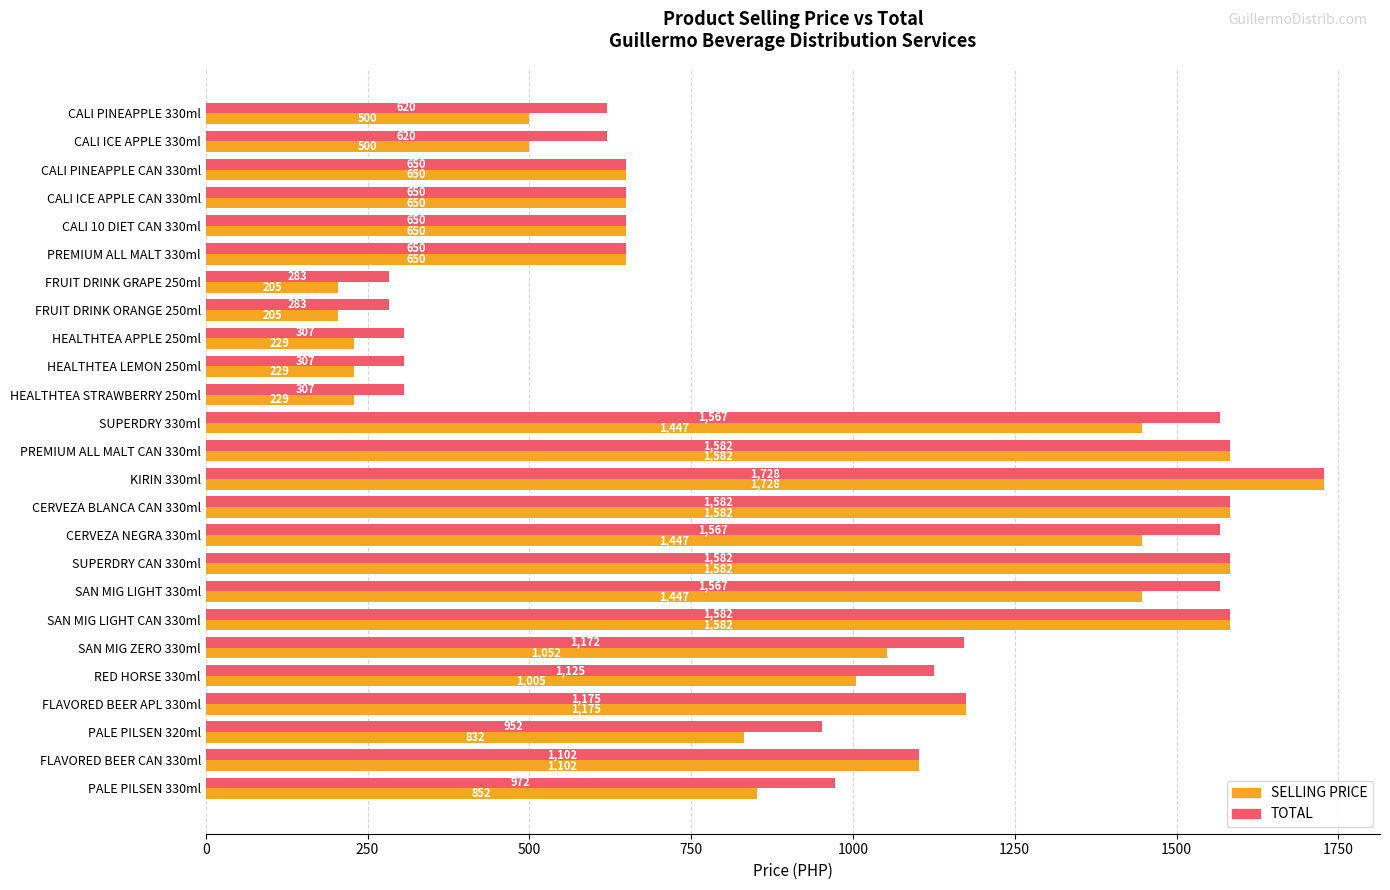

The TOTAL series shows 1022 at CALI PINEAPPLE 330ml. True or false?

False